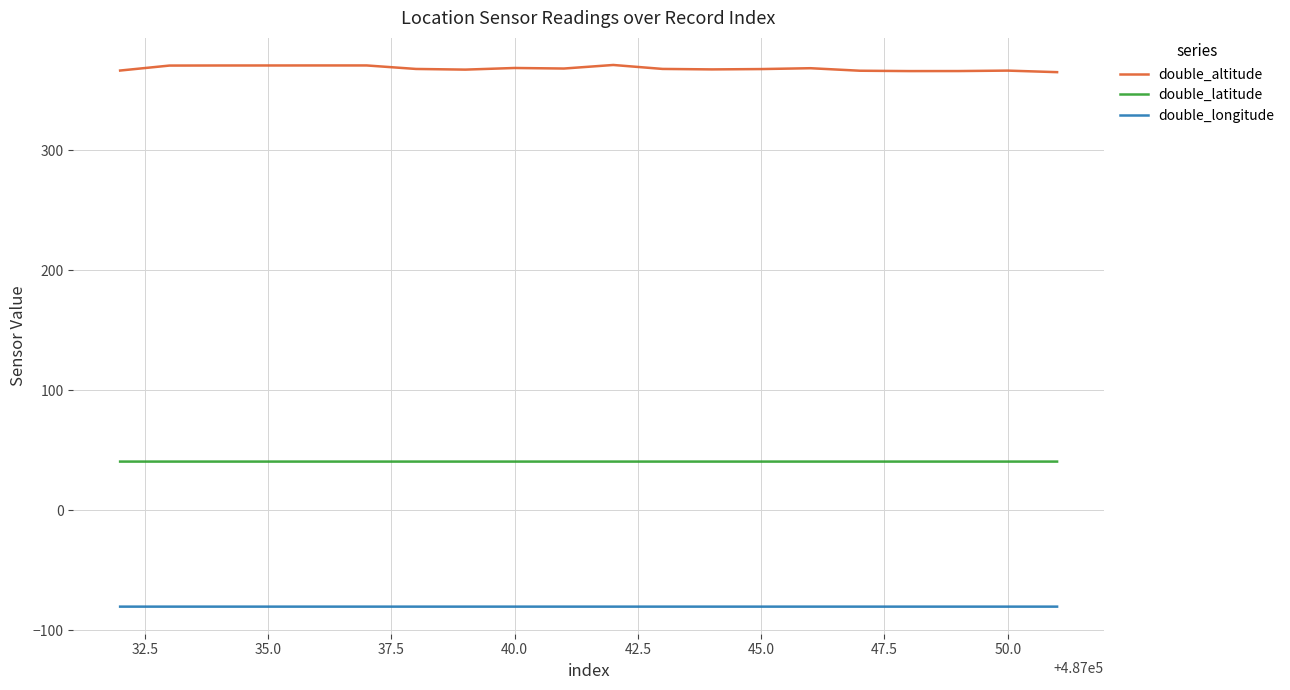

True or false: double_latitude and double_longitude cross at least once.

False